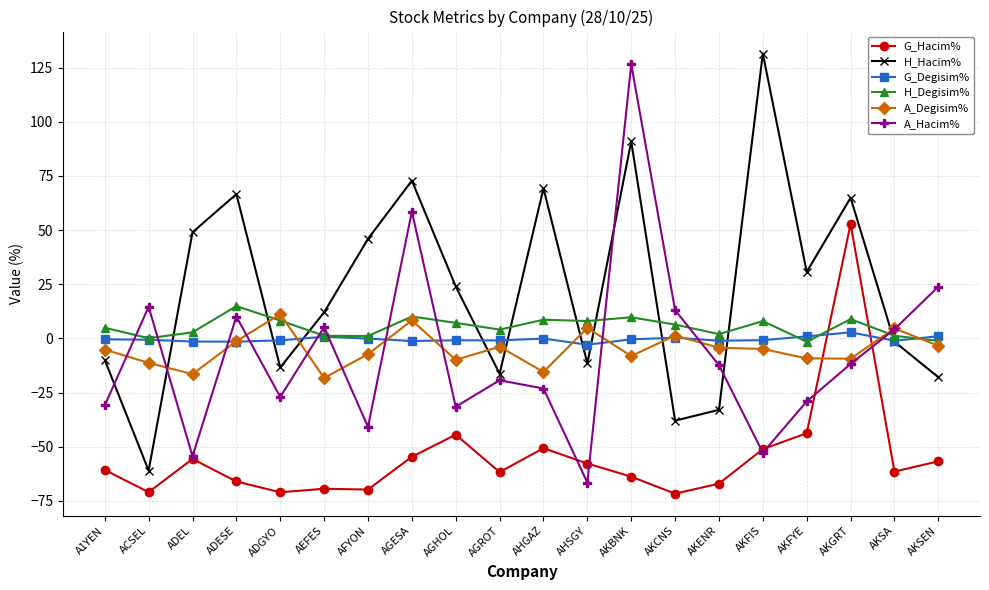

How many positive values does the G_Hacim% series have?

1